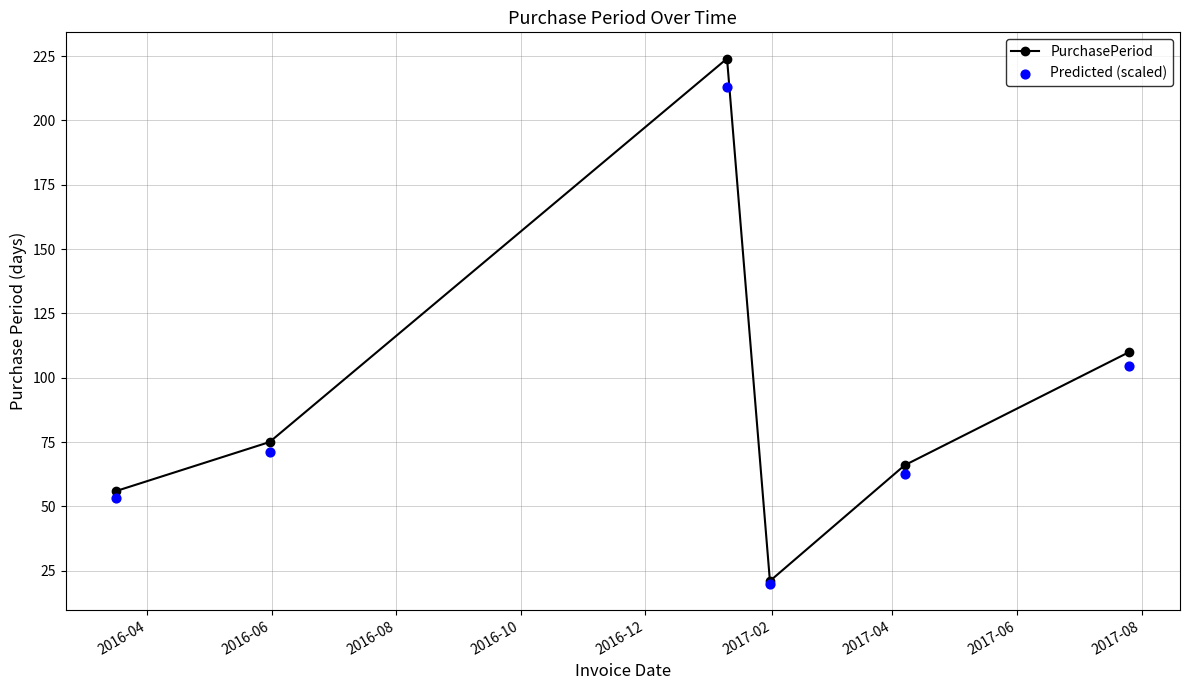

At how many categories does at least one series exceed 200?

1